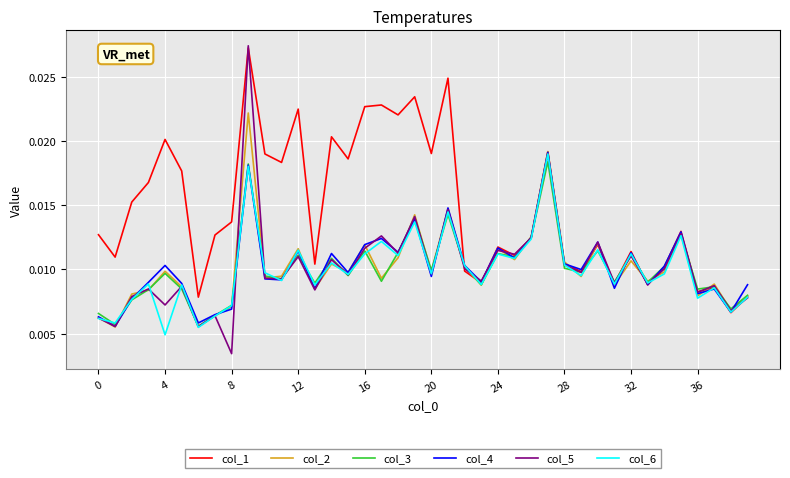

Which series has the largest total across all categories?

col_1